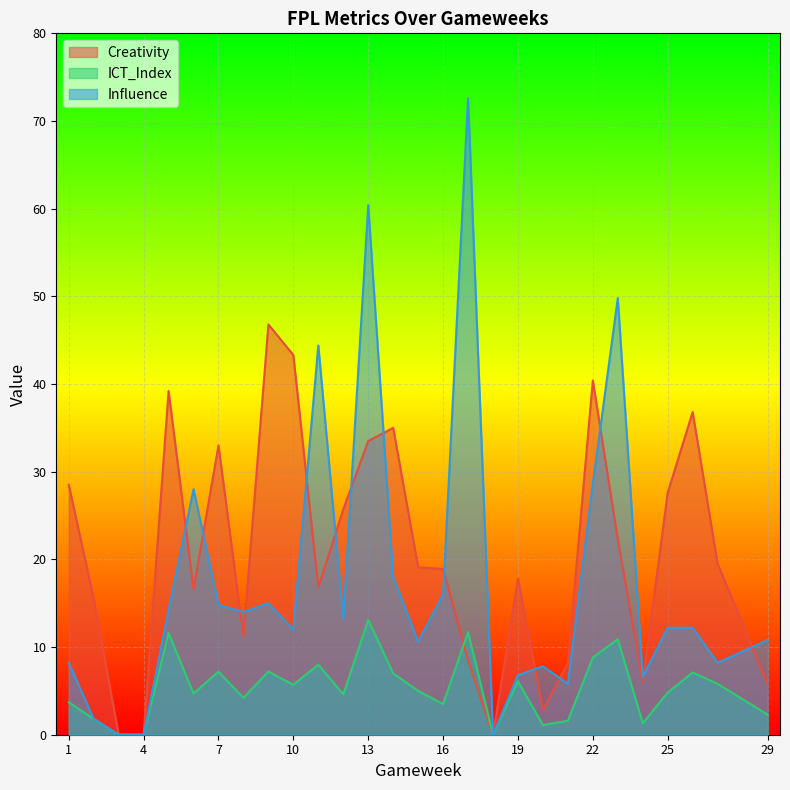

Where is the first local maximum for ICT_Index?

5